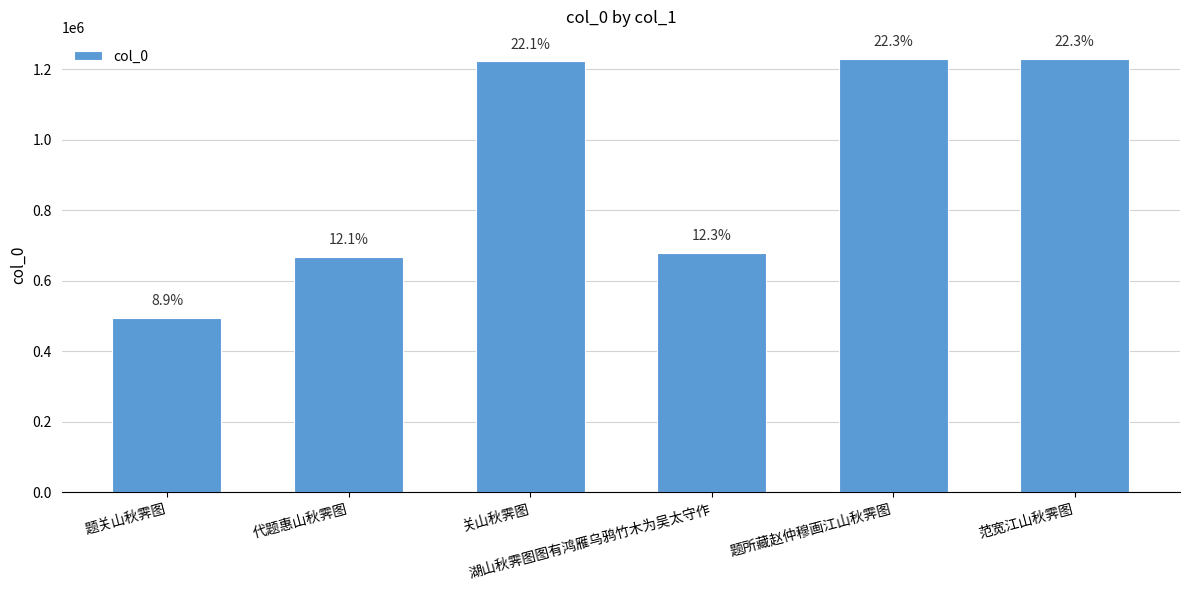

At which category does the chart reach its peak across all series?

范宽江山秋霁图